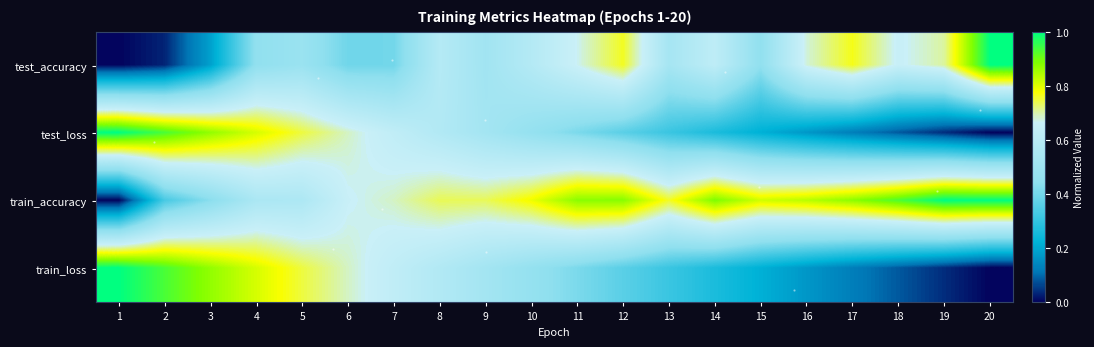

Reading right to left, what are all the values shown in this chart?

test_accuracy: 20=1.0	19=0.7	18=0.7	17=0.8	16=0.7	15=0.5	14=0.6	13=0.5	12=0.8	11=0.7	10=0.6	9=0.5	8=0.6	7=0.4	6=0.4	5=0.5	4=0.5	3=0.2	2=0.0	1=0.0
test_loss: 20=0.0	19=0.0	18=0.1	17=0.1	16=0.2	15=0.2	14=0.3	13=0.3	12=0.4	11=0.4	10=0.5	9=0.5	8=0.6	7=0.6	6=0.7	5=0.7	4=0.8	3=0.9	2=0.9	1=1.0
train_accuracy: 20=1.0	19=1.0	18=0.9	17=0.9	16=0.8	15=0.8	14=0.9	13=0.8	12=0.9	11=0.9	10=0.8	9=0.7	8=0.7	7=0.7	6=0.7	5=0.6	4=0.5	3=0.4	2=0.3	1=0.0
train_loss: 20=0.0	19=0.0	18=0.1	17=0.1	16=0.2	15=0.2	14=0.3	13=0.3	12=0.4	11=0.4	10=0.5	9=0.5	8=0.6	7=0.6	6=0.7	5=0.7	4=0.8	3=0.9	2=0.9	1=1.0